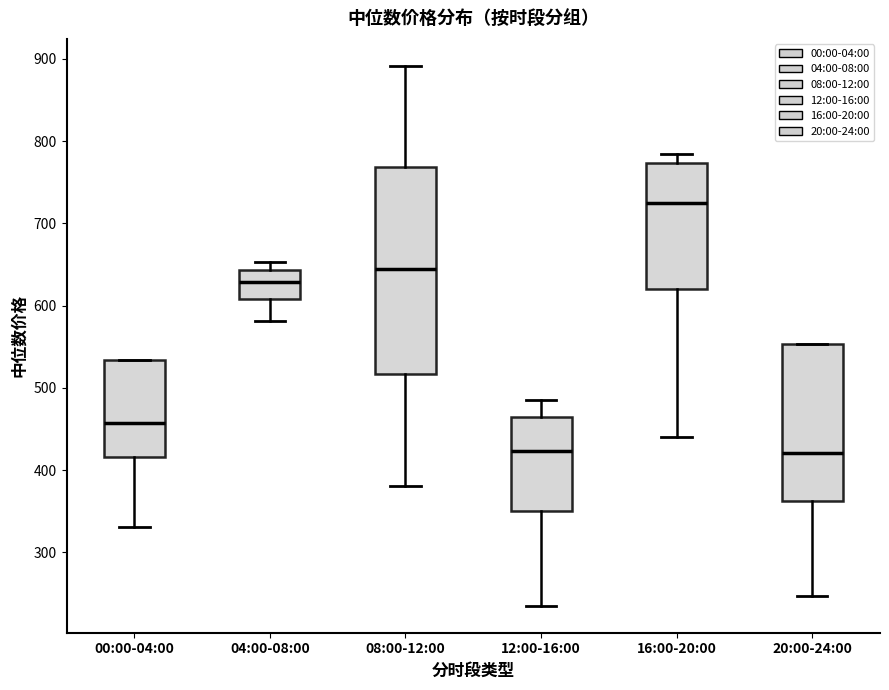

Reading left to right, transcribe this box plot: for each box, give where its median line is, the range the box spans, and where its two whiskers end, as read against the y-axis. The values are not printed on the chart, so give them approximately, as read against the axis.

00:00-04:00: median 460, box 420 to 530, whiskers 330 to 530
04:00-08:00: median 630, box 610 to 640, whiskers 580 to 650
08:00-12:00: median 640, box 520 to 770, whiskers 380 to 890
12:00-16:00: median 420, box 350 to 460, whiskers 230 to 480
16:00-20:00: median 720, box 620 to 770, whiskers 440 to 780
20:00-24:00: median 420, box 360 to 550, whiskers 250 to 550